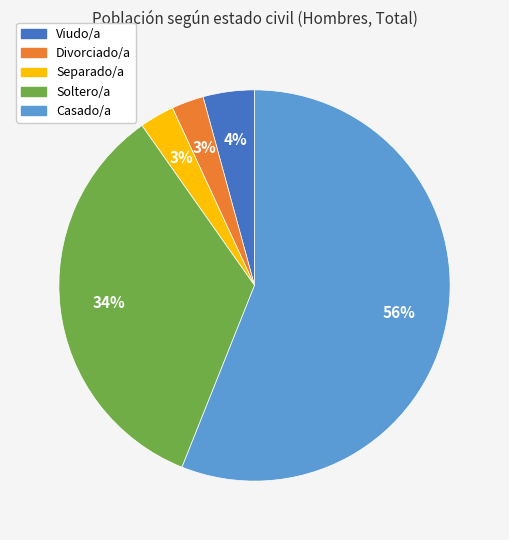

Combined, do Divorciado/a and Separado/a account for over 50%?

No